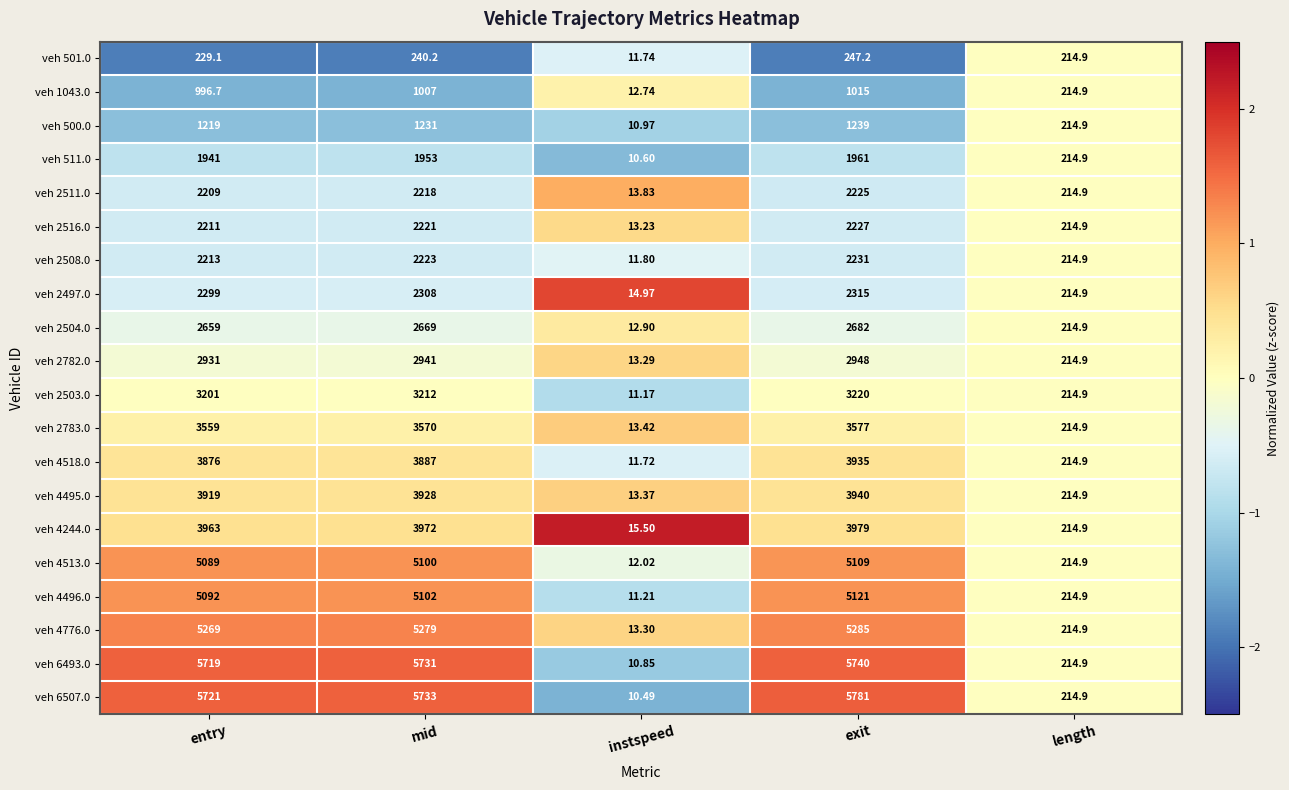

Is the value of veh 4495.0 at instspeed greater than the value of veh 2783.0 at length?

No